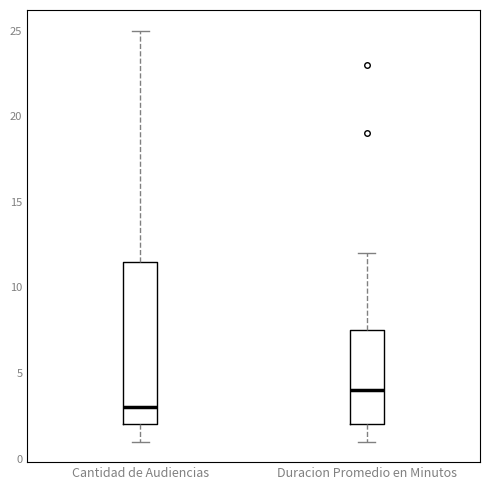

Comparing the boxes themselves (not the whiskers), which one is the tallest?

Cantidad de Audiencias